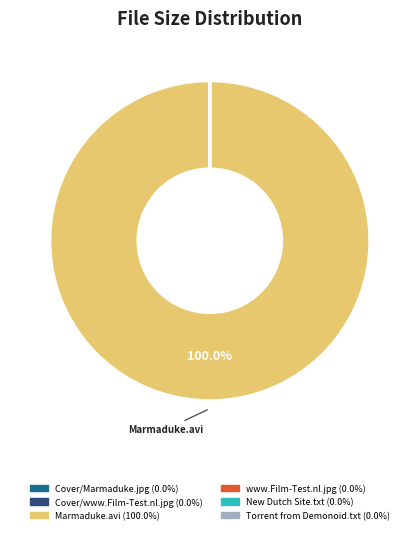

Does any single category account for the majority?

Yes